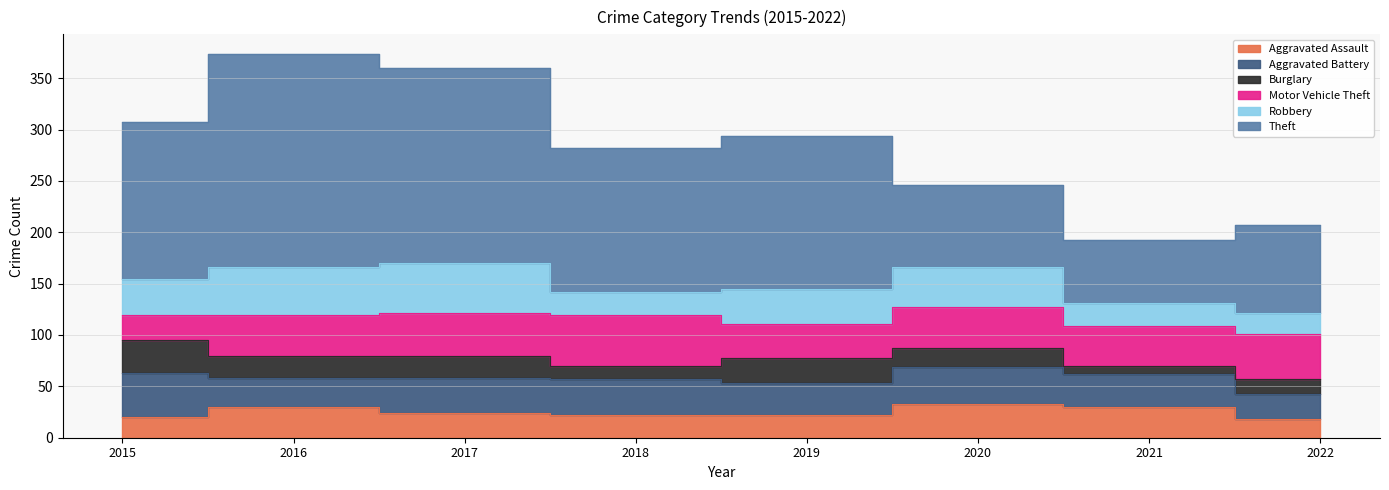

Where is Aggravated Assault nearest to the value 25?

2017